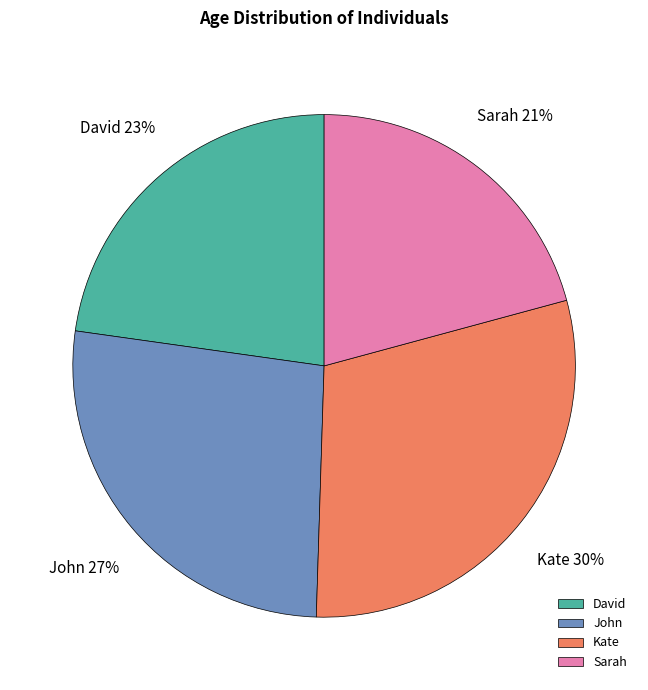

To the nearest percent, what portion does John represent?

27%